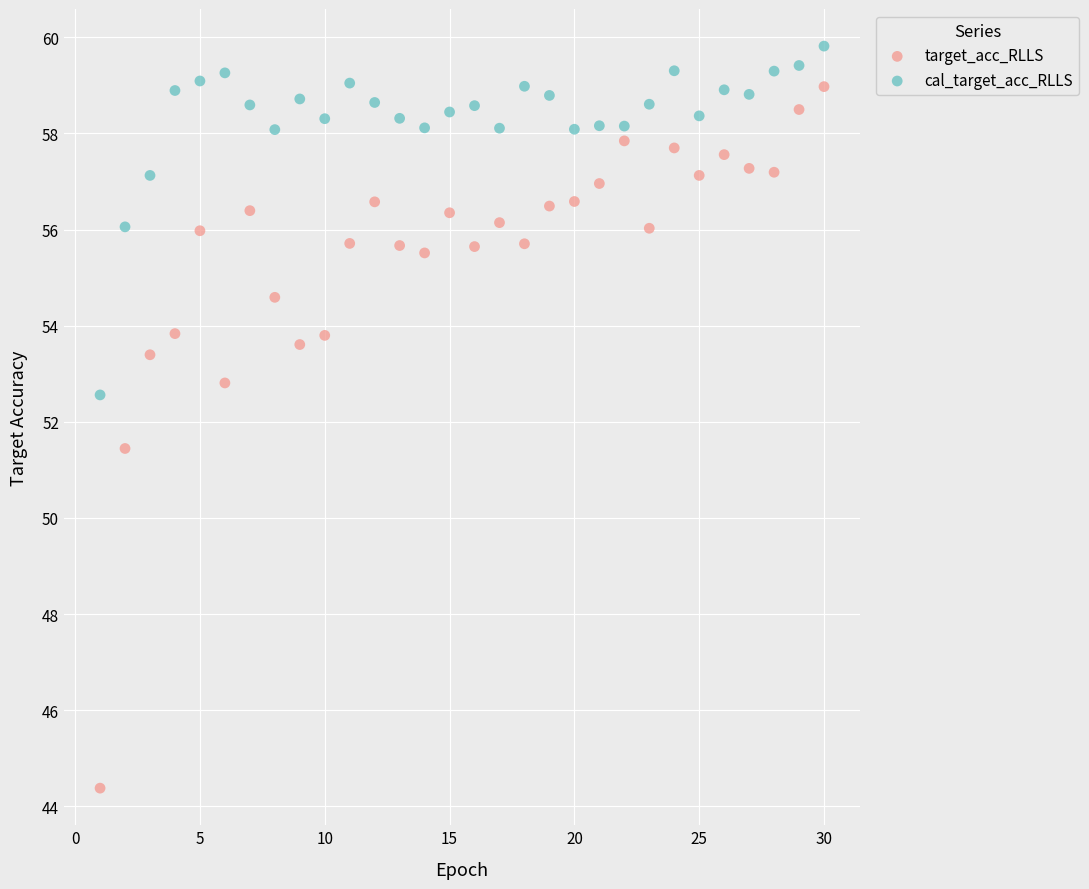

Which series contains the lowest Y value?

target_acc_RLLS